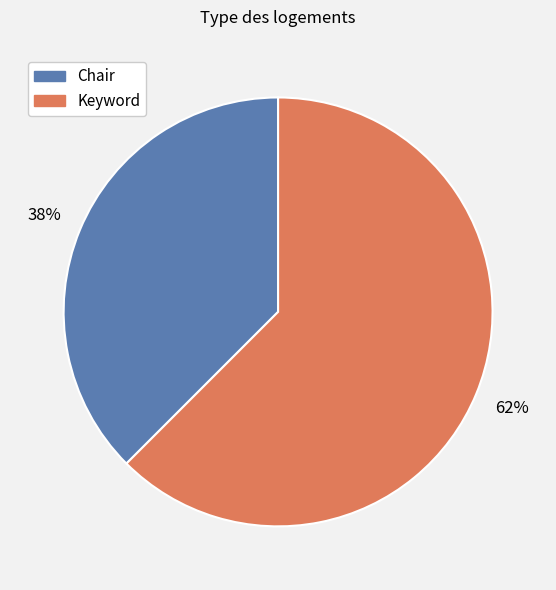

Count the number of slices in the pie.

2